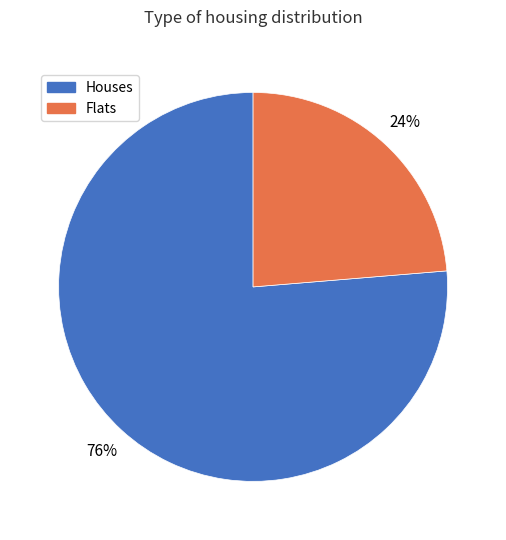

How many slices are in this pie chart?

2